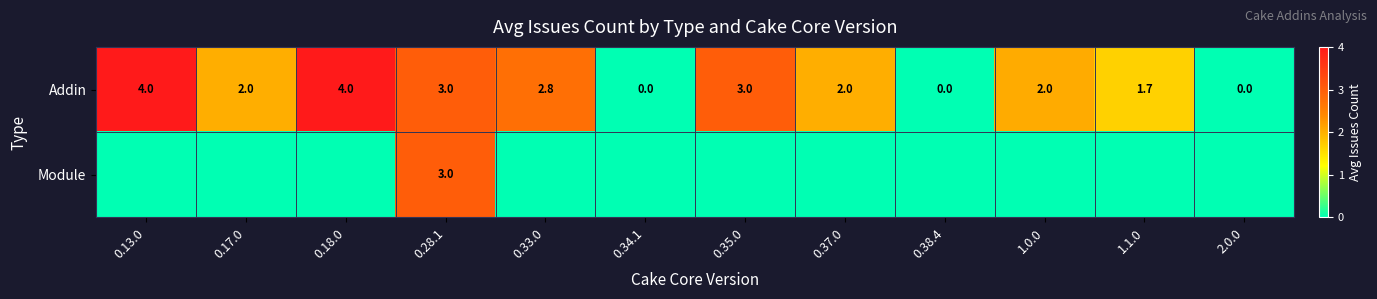

Count the number of categories in the chart.

12